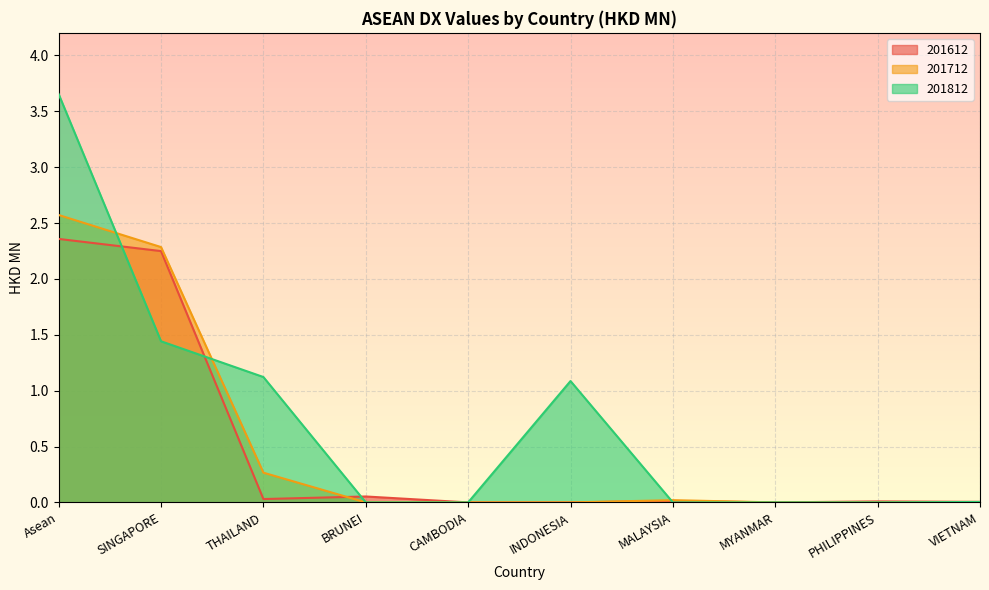

What is the difference between the maximum and minimum values in the 201812 series?

3.7